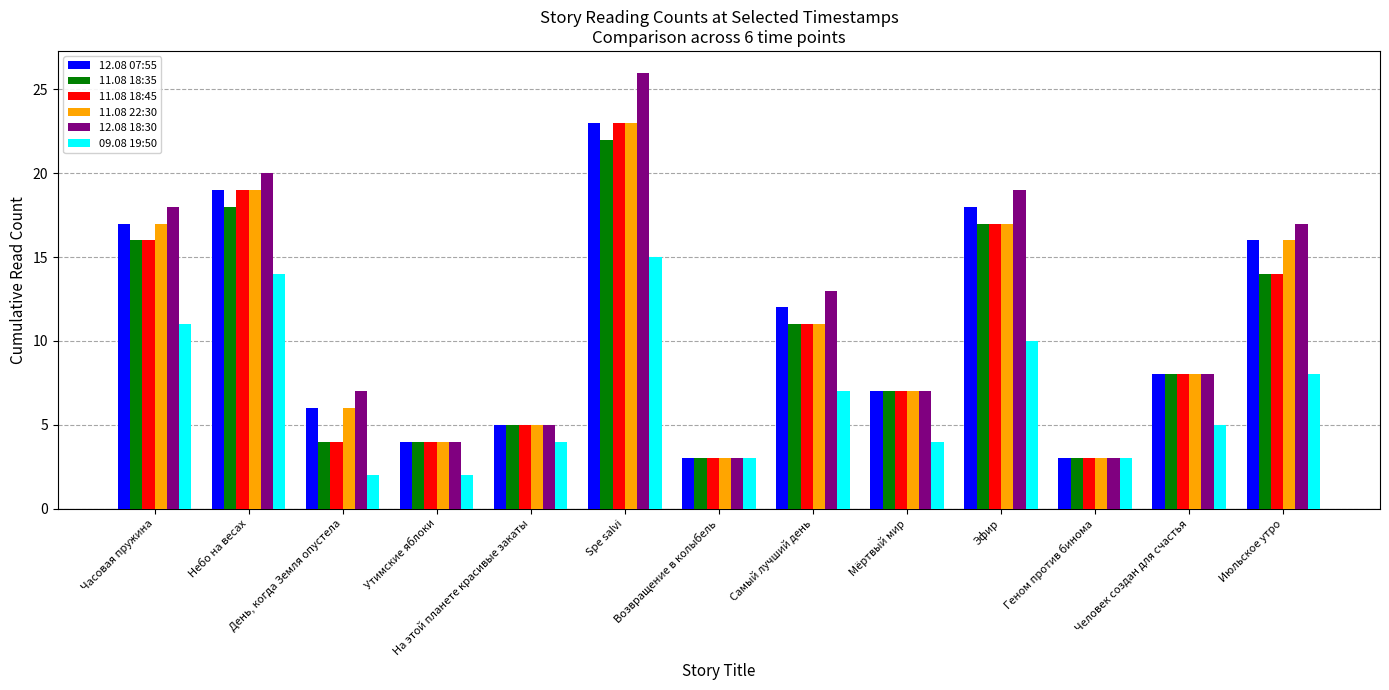

What position from the left is Возвращение в колыбель?

7